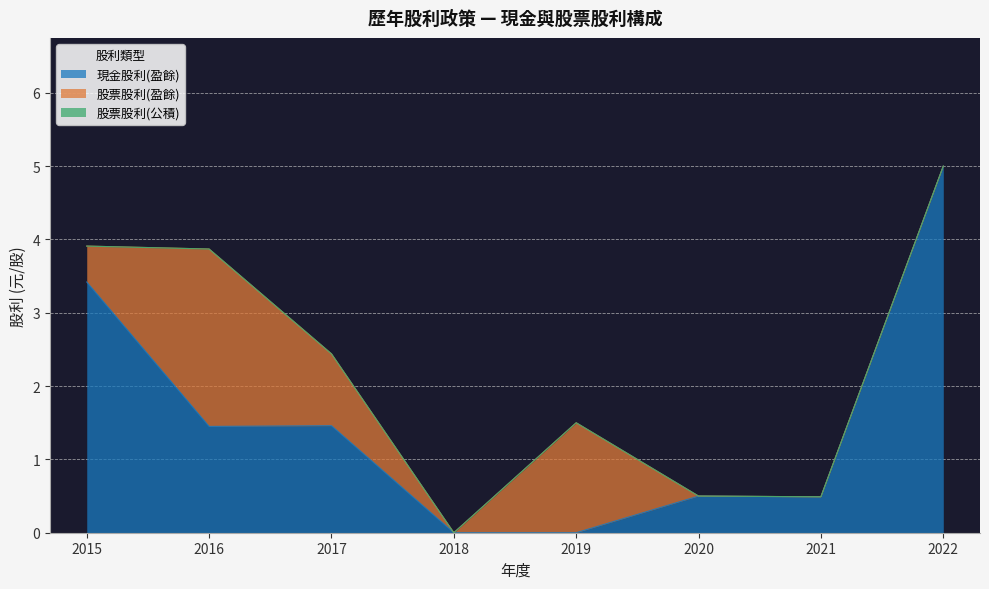

At 2015, list the series in order from largest to smallest.

現金股利(盈餘), 股票股利(盈餘), 股票股利(公積)